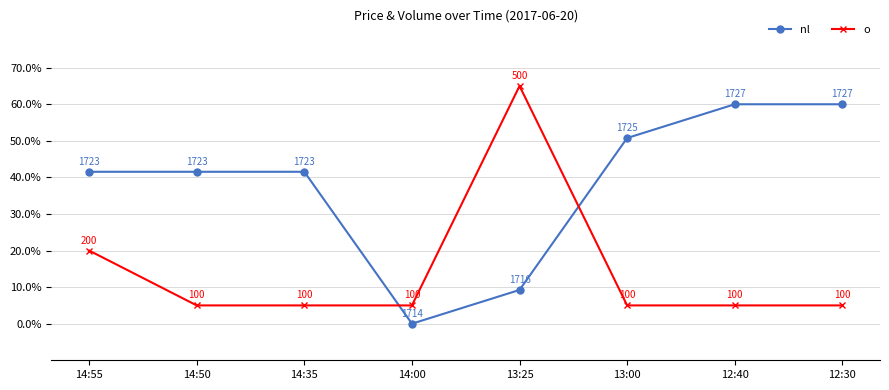

How many distinct data groups are displayed?

2